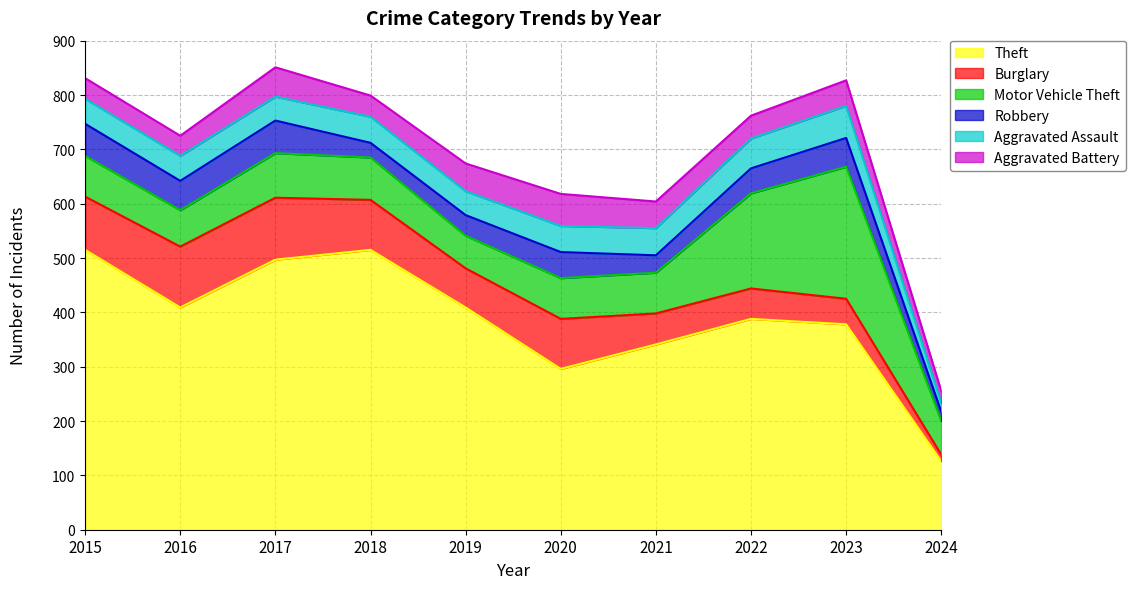

What is the value of the Theft point at the 5th from the left?

409